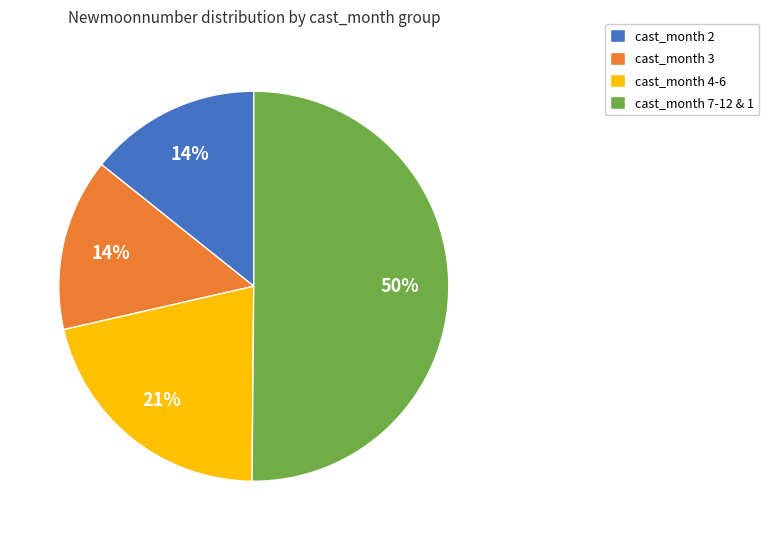

How many segments does this pie chart have?

4